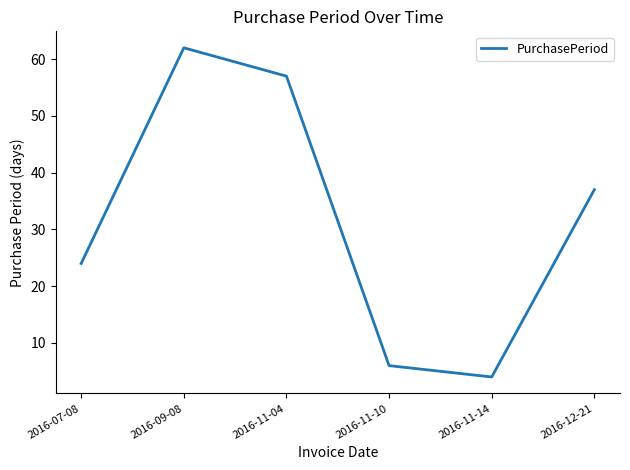

Where is the first local minimum?

2016-11-14